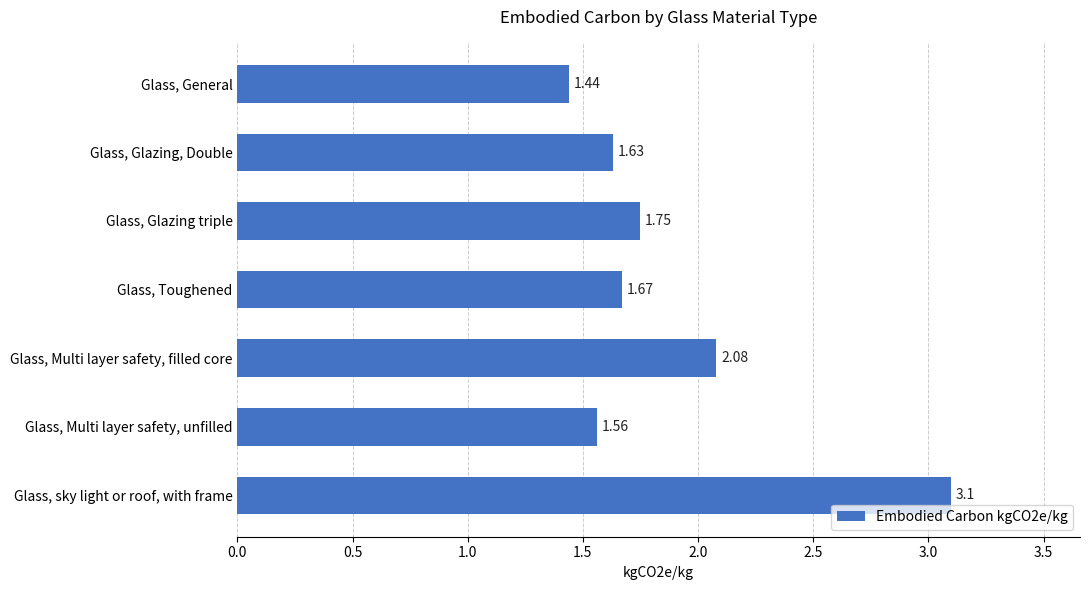

What is the sum of all values?

13.2